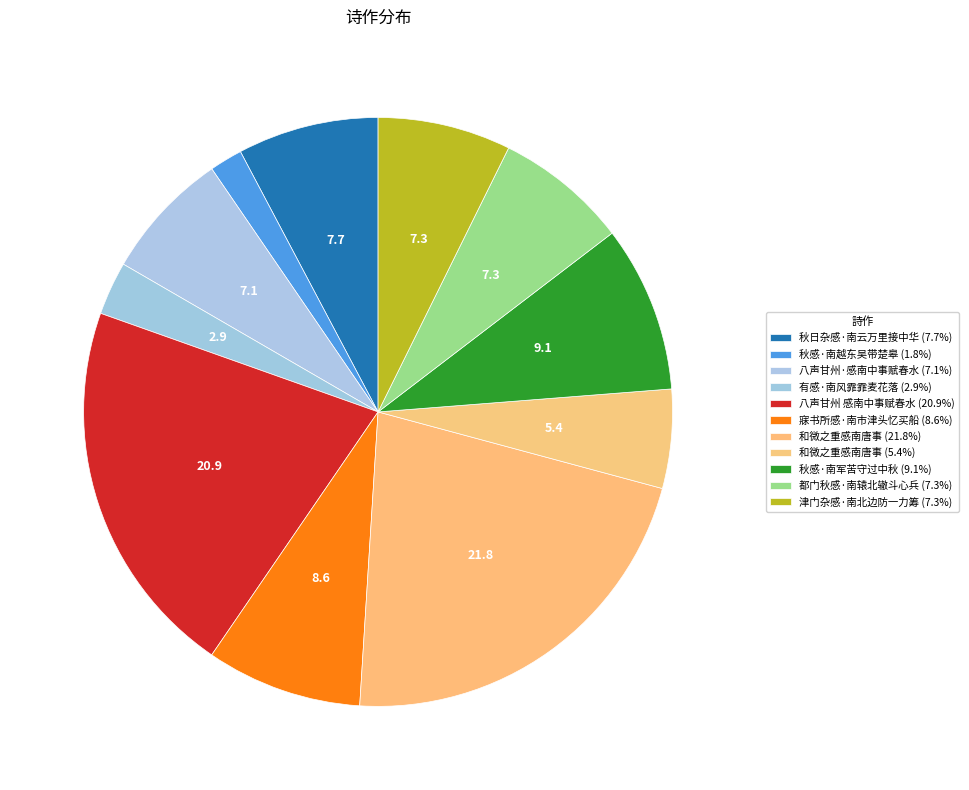

How many slices are in this pie chart?

11